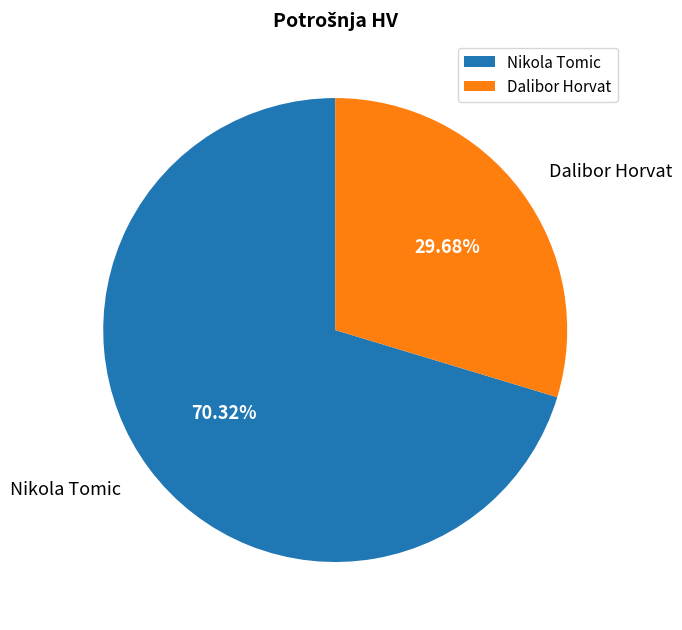

What is the smallest slice in the pie chart?

Dalibor Horvat